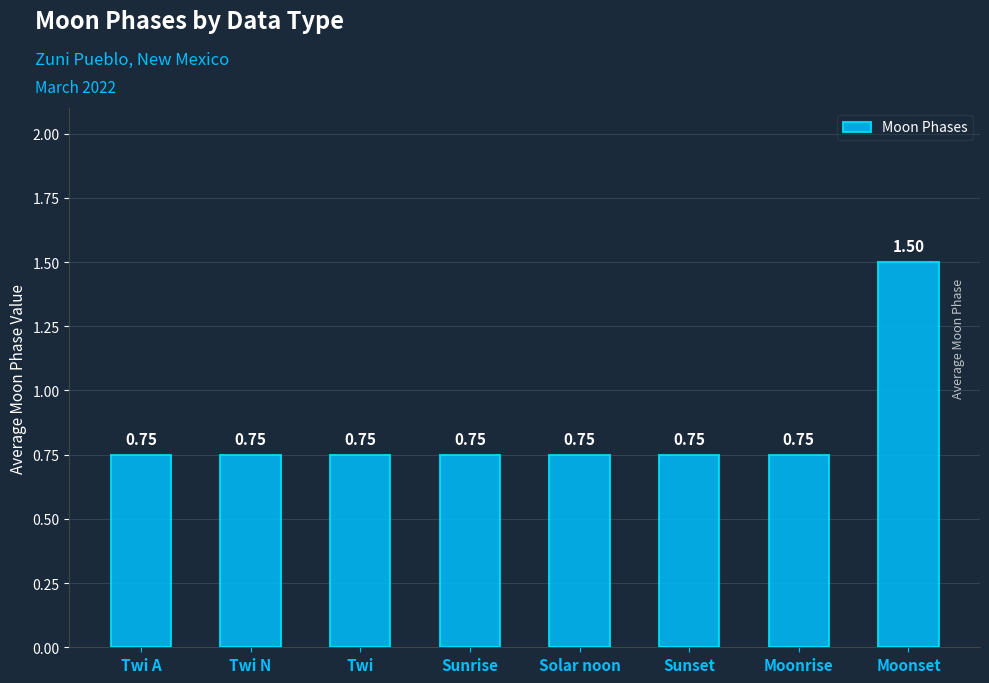

What is the sum of all values?

6.8